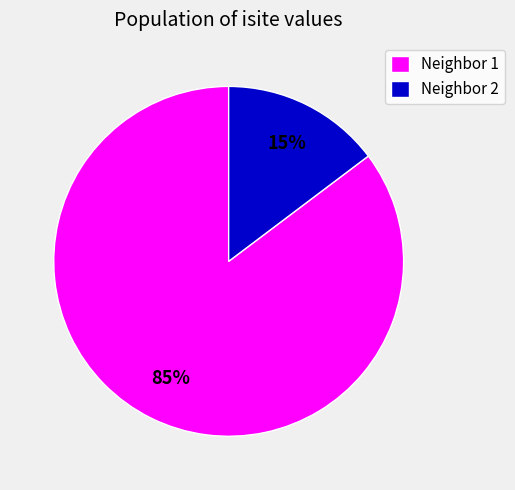

True or false: Neighbor 1 accounts for 85% of the total.

True